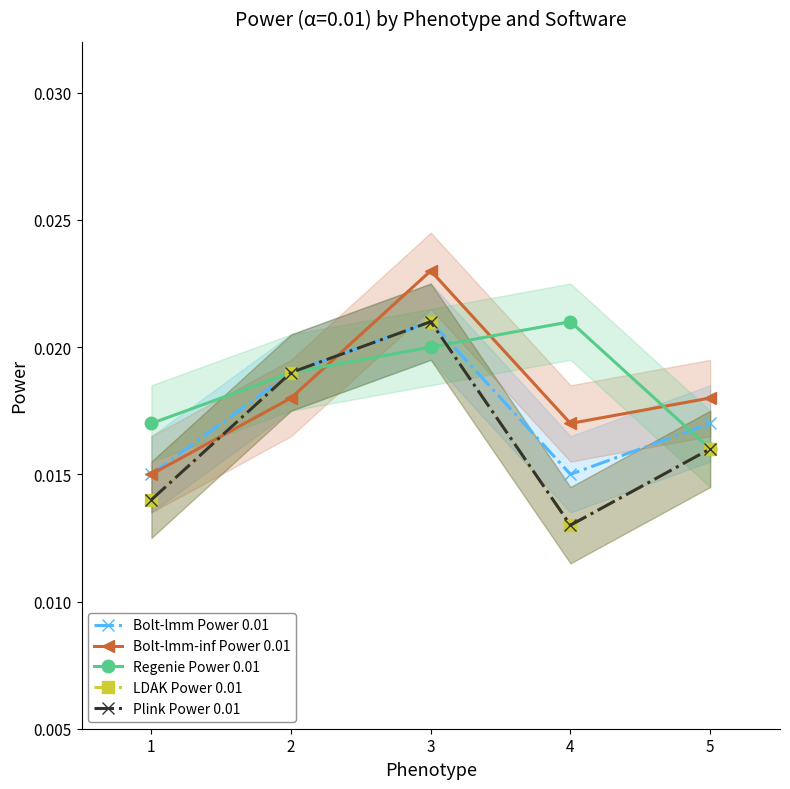

The value of Bolt-lmm Power 0.01 at 1 is 0.0. True or false?

False